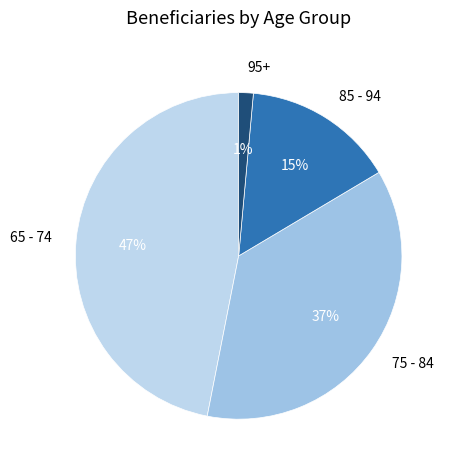

Count the number of slices in the pie.

4